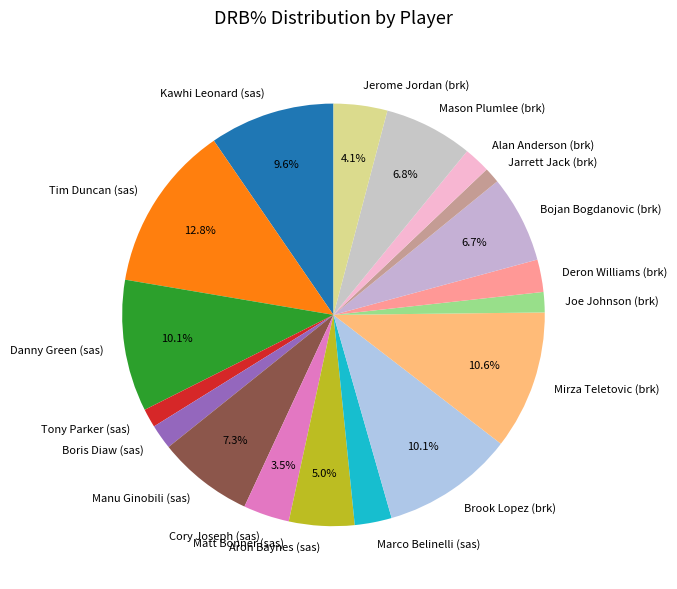

Does Boris Diaw (sas) account for over 50% of the chart?

No